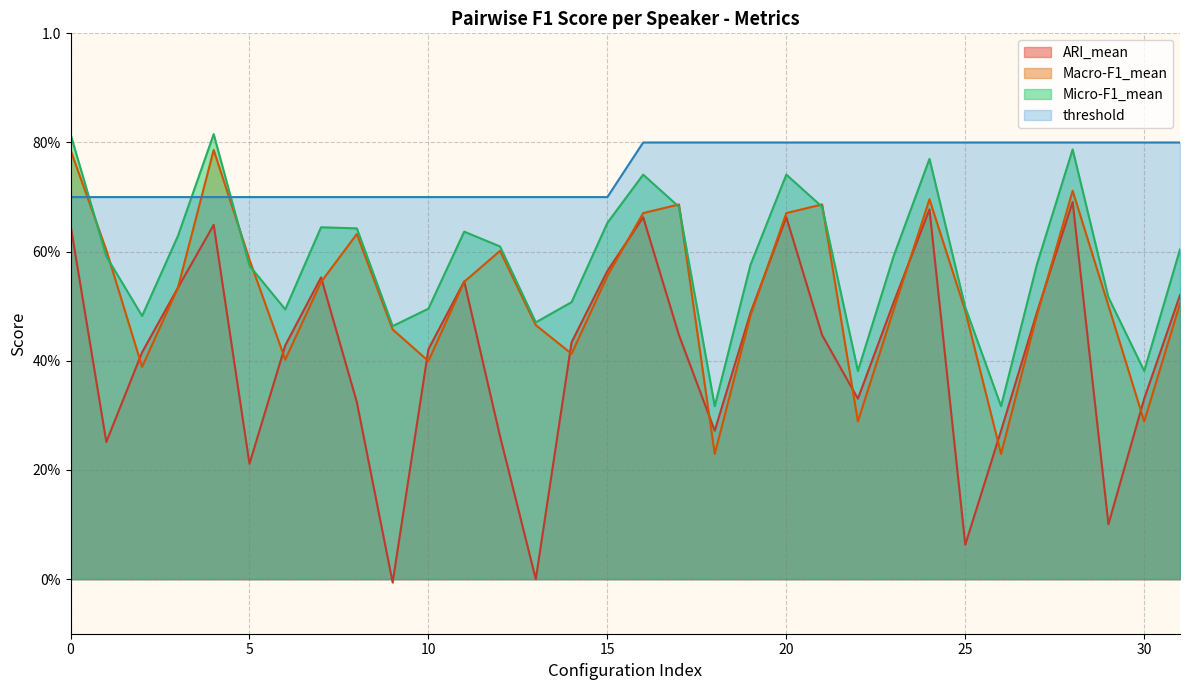

Which category has the lowest value in the threshold series?

4